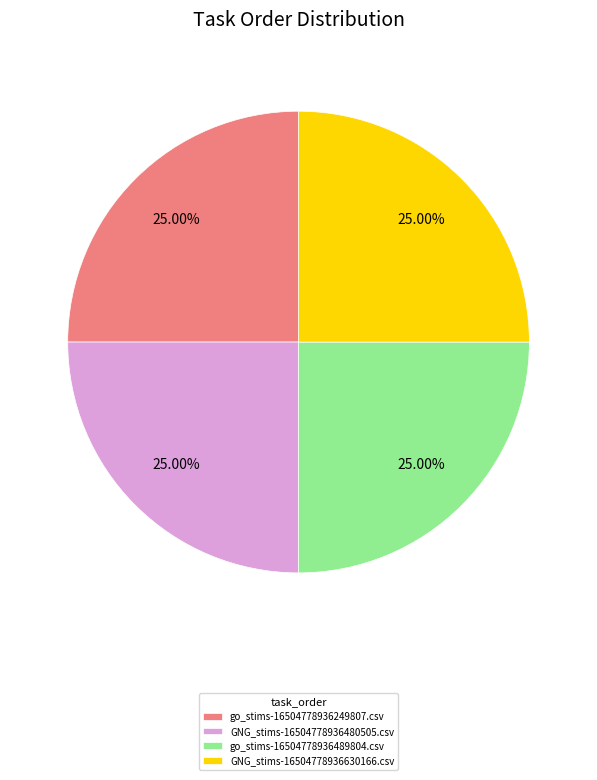

What is the ratio of the value at go_stims-16504778936489804.csv to the value at go_stims-16504778936249807.csv?

1.0